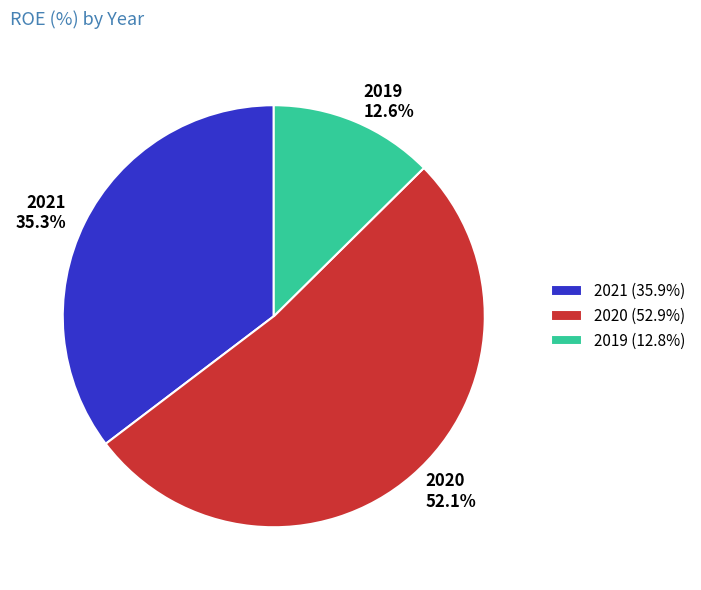

Between 2021 and 2019, which is larger?

2021